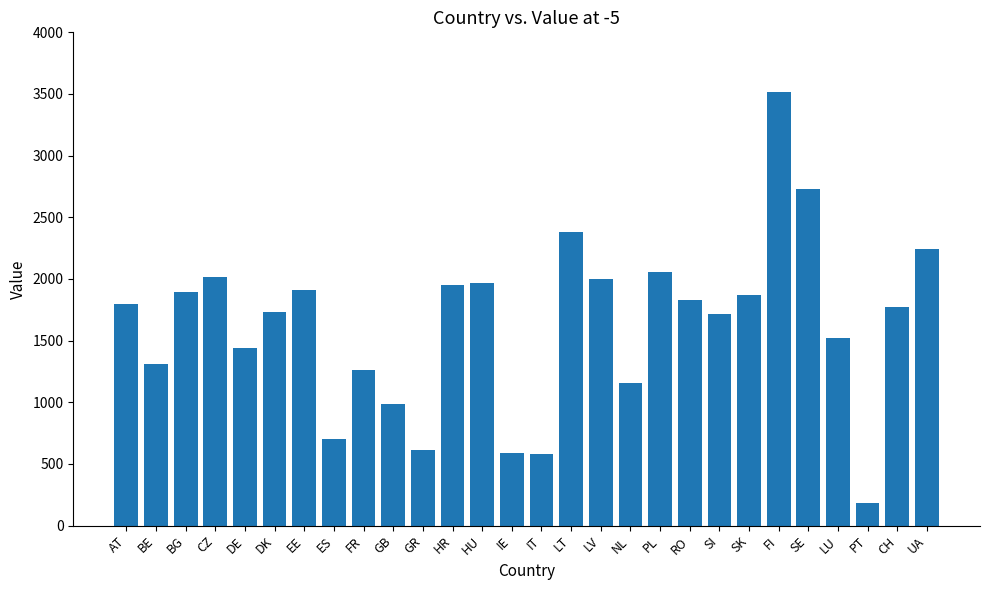

What is the change in value from NL to SK?

+708.5